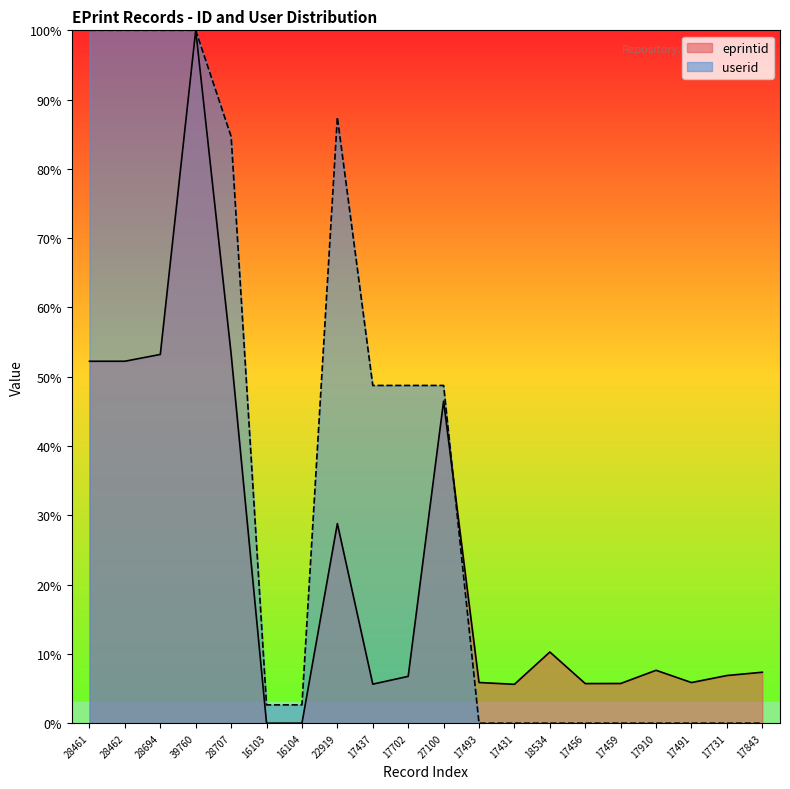

Is the value of userid at 16104 greater than the value of eprintid at 17431?

No